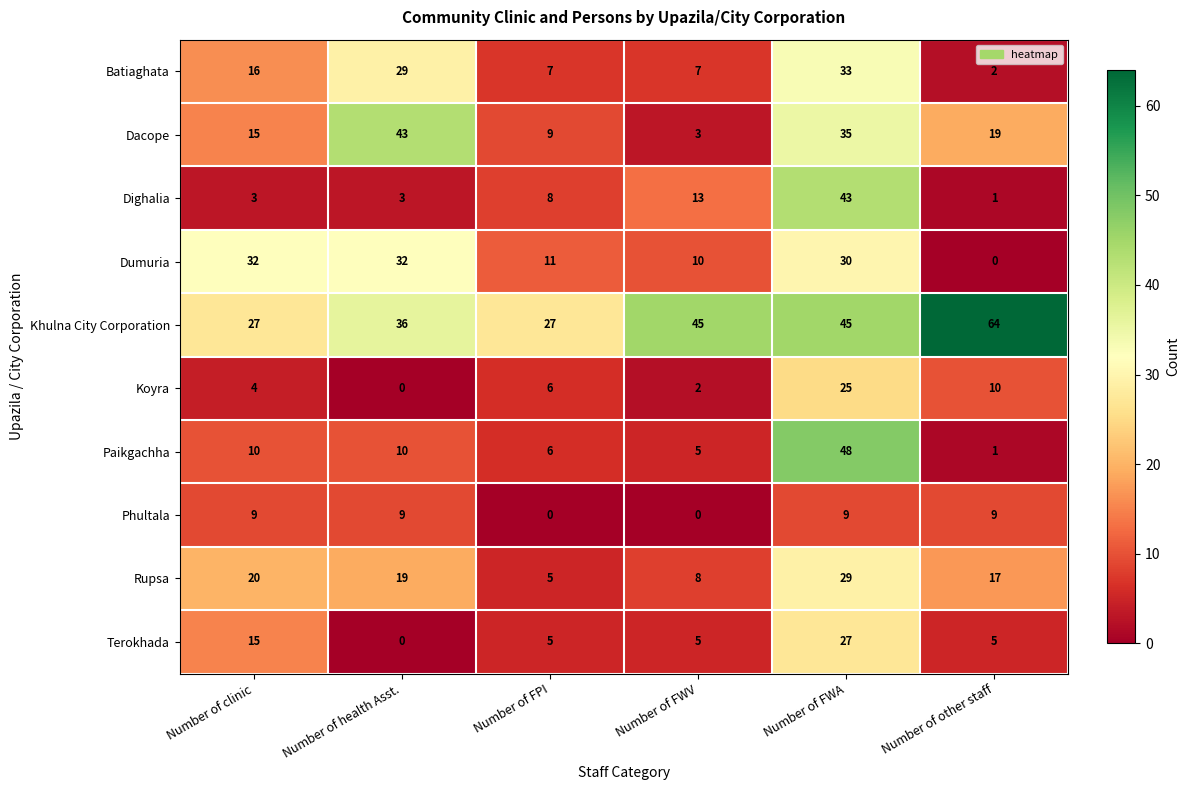

What is the total value across all series at Number of health Asst.?

181